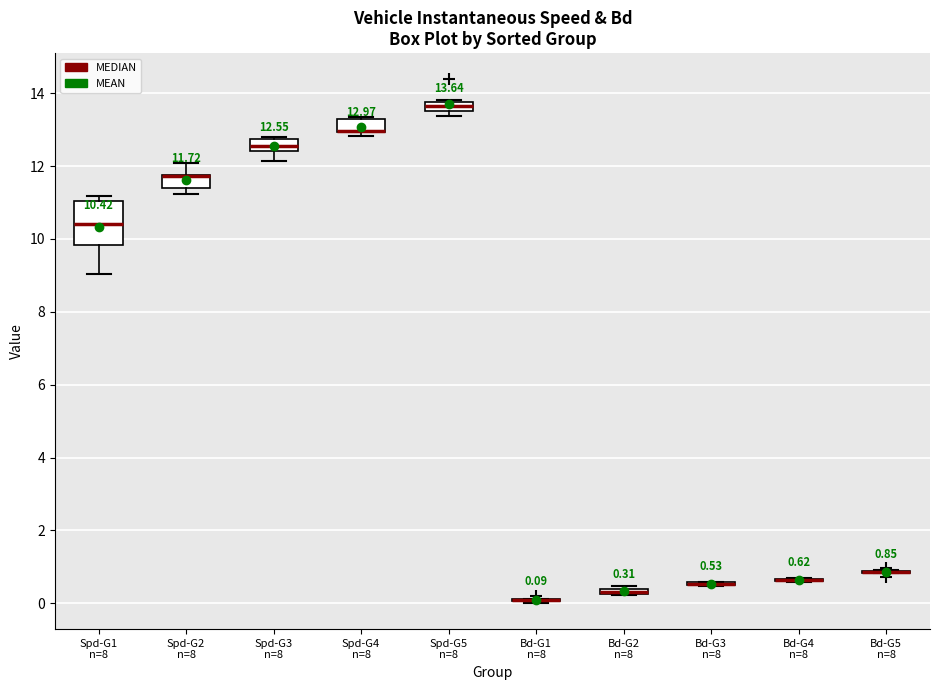

Which box is the tallest, from its lower edge to its upper edge?

Spd-G1 n=8